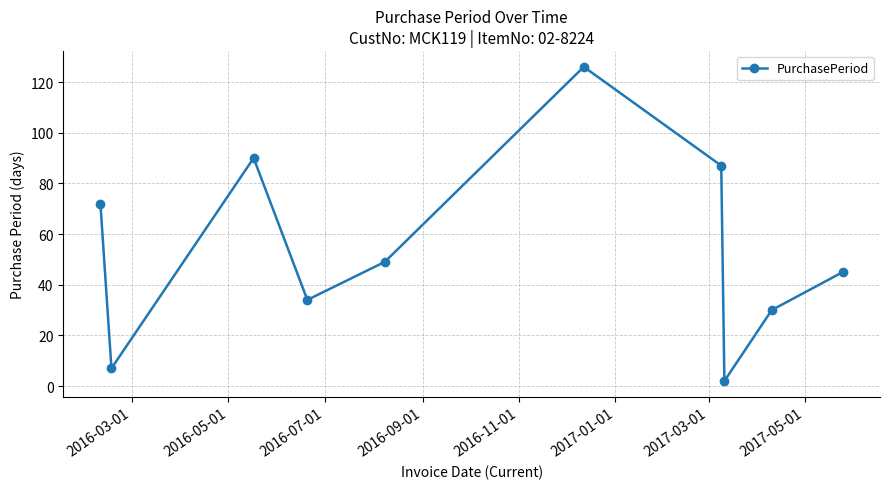

How many series are shown in this chart?

1